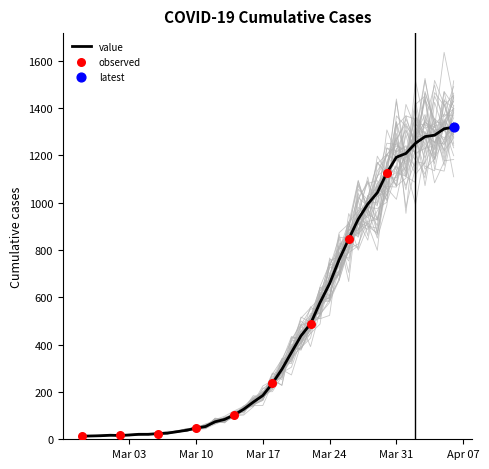

Approximately how many times larger is the value at 2020-03-07 compared to 2020-03-18?

0.1